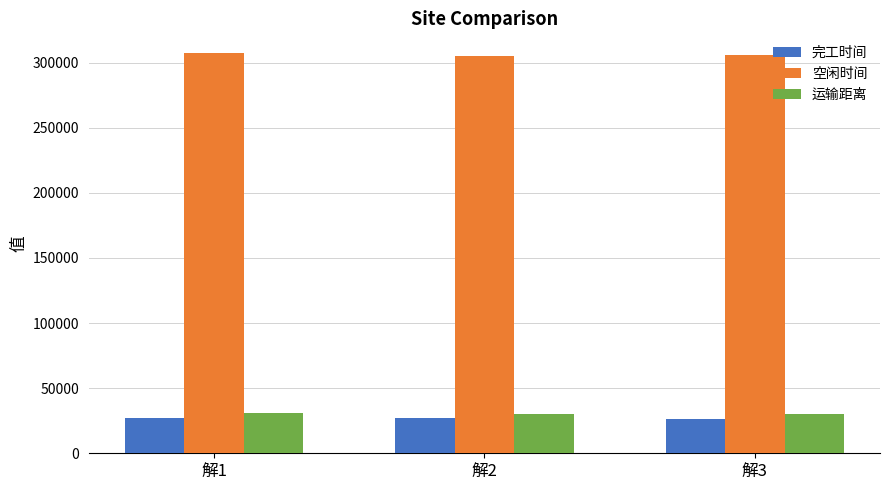

How many data points does each series have?

3